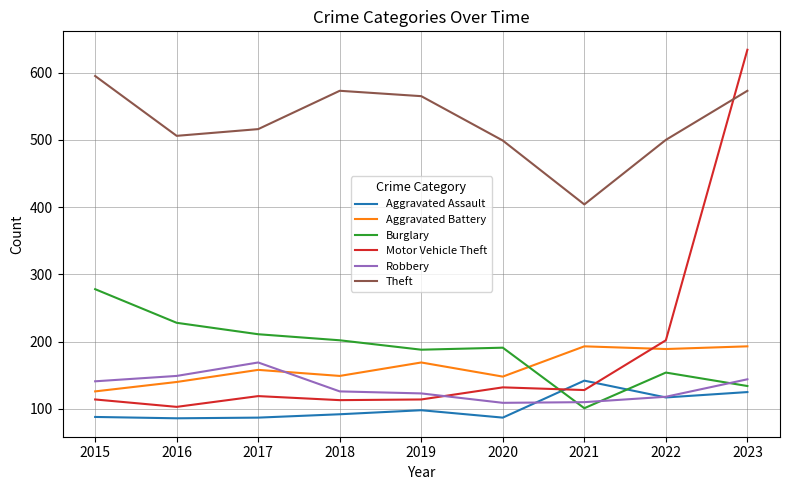

The value of Robbery at 2023 is 144. True or false?

True